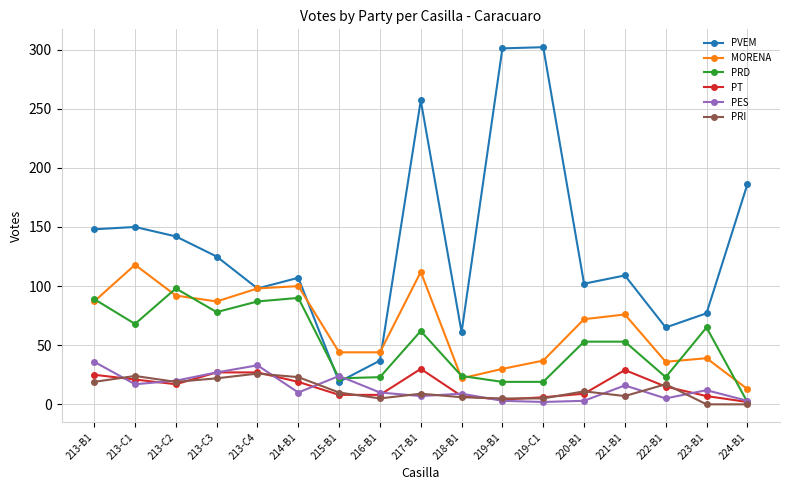

At which category is the sum across all series the highest?

217-B1